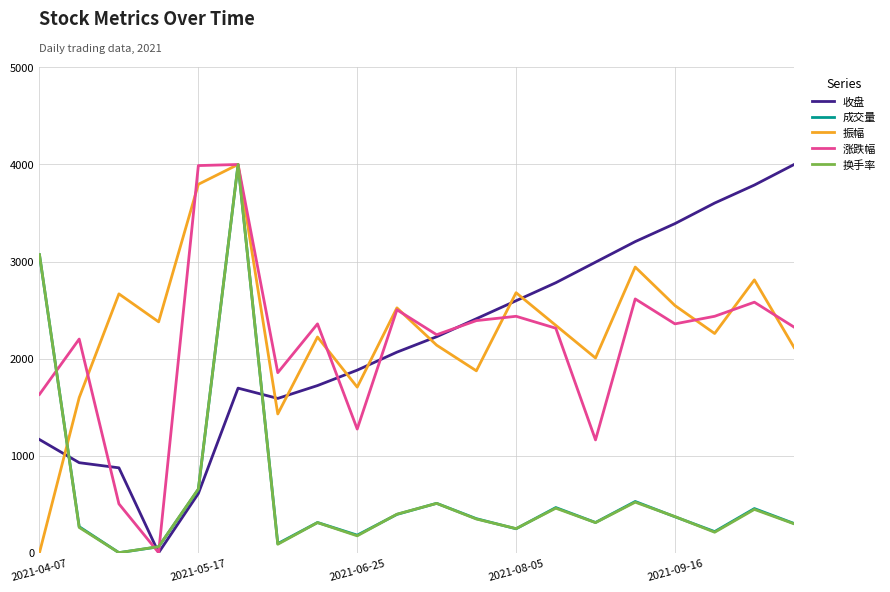

Which series ends up on top after the final intersection of 收盘 and 振幅?

收盘